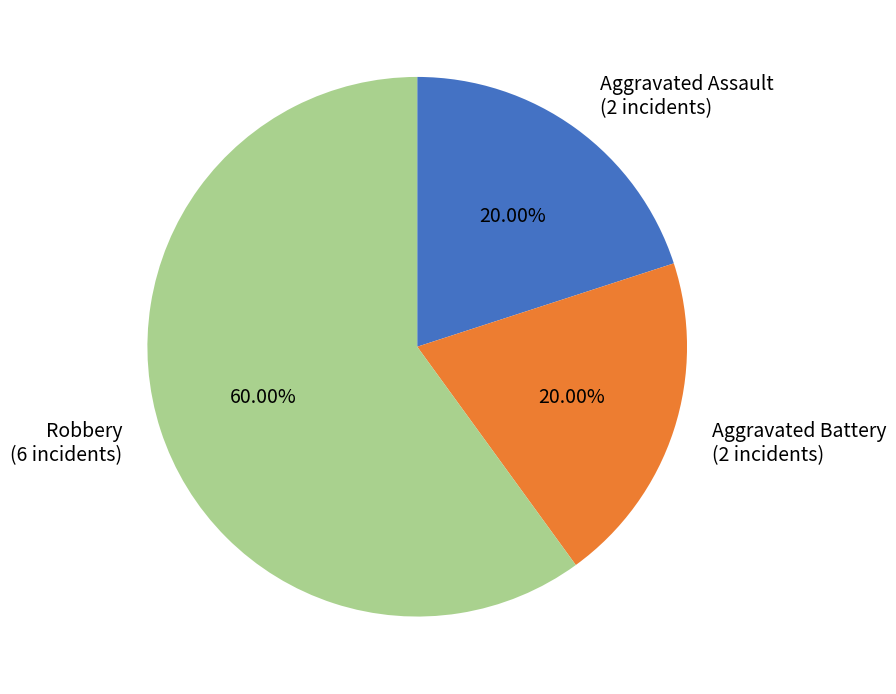

To the nearest percent, what is the difference between the largest and smallest slice percentages?

40%